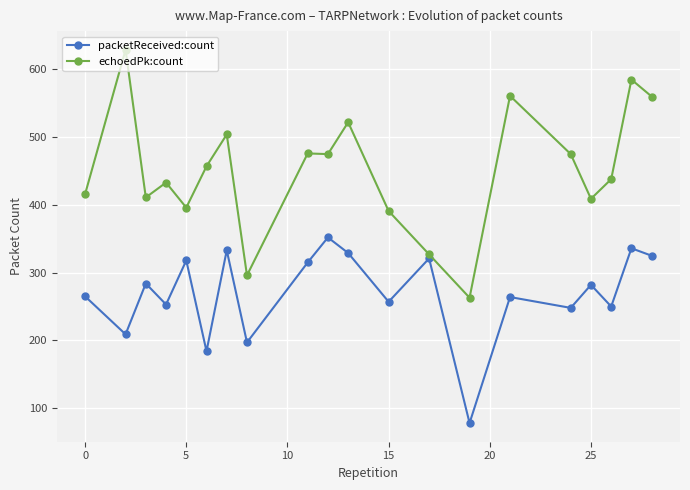

Which series has the largest total across all categories?

echoedPk:count